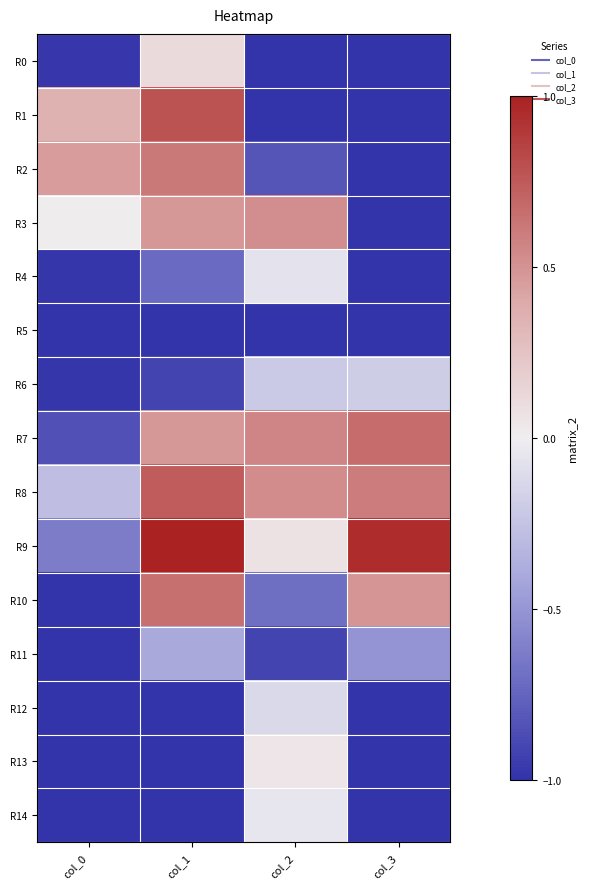

What is the spread (max minus min) of values at col_3?

1.9